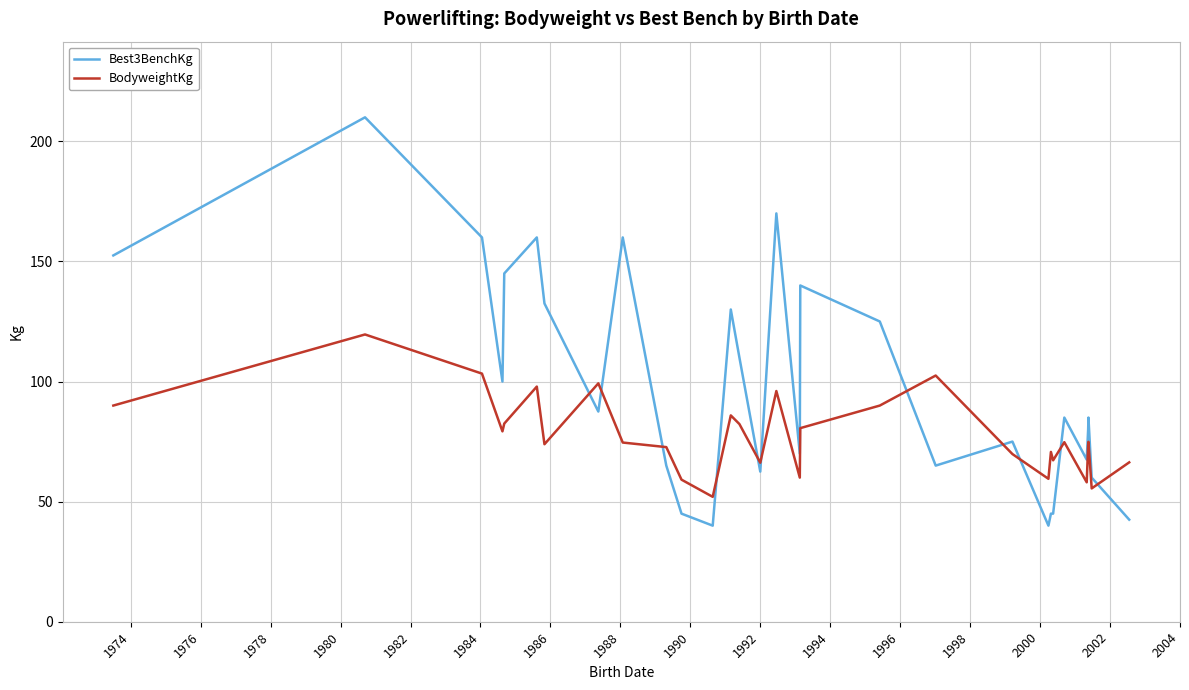

What is the difference between the maximum and minimum values in the Best3BenchKg series?

170.0